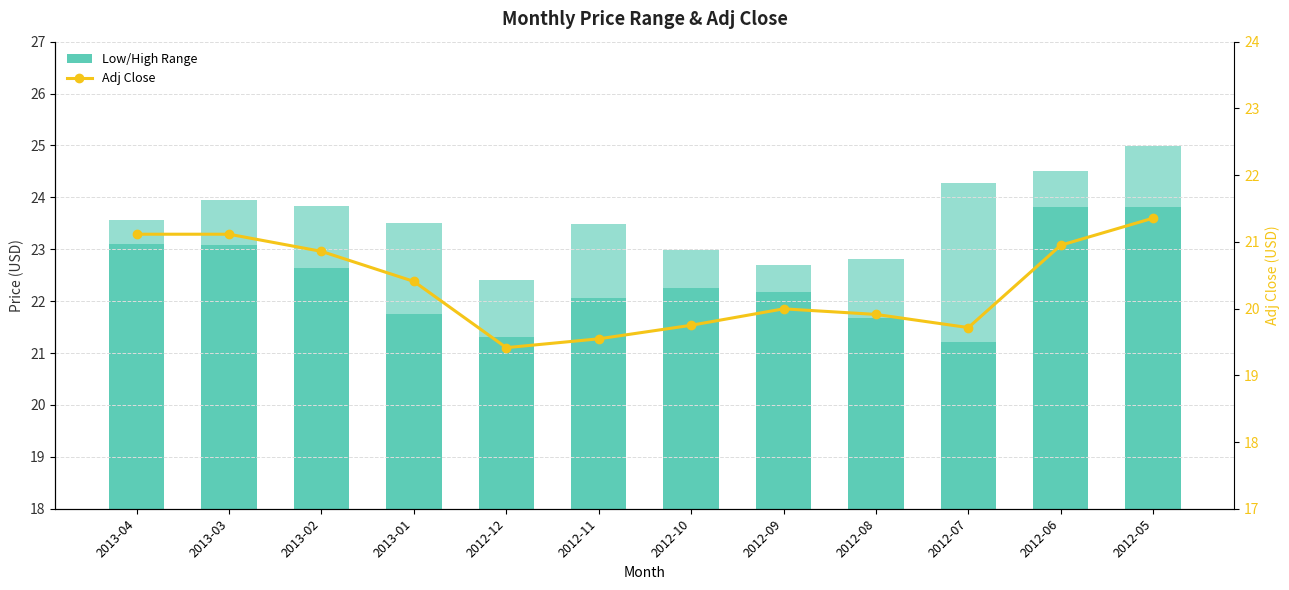

What is the value of the Low bar at the 10th from the left?

21.2